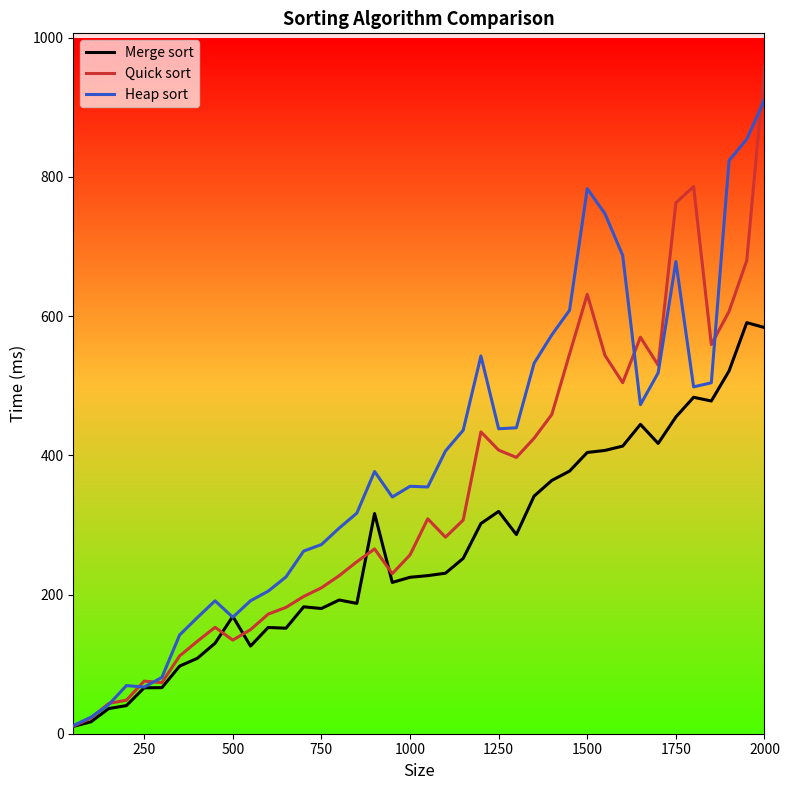

Which series has the largest total across all categories?

Heap sort